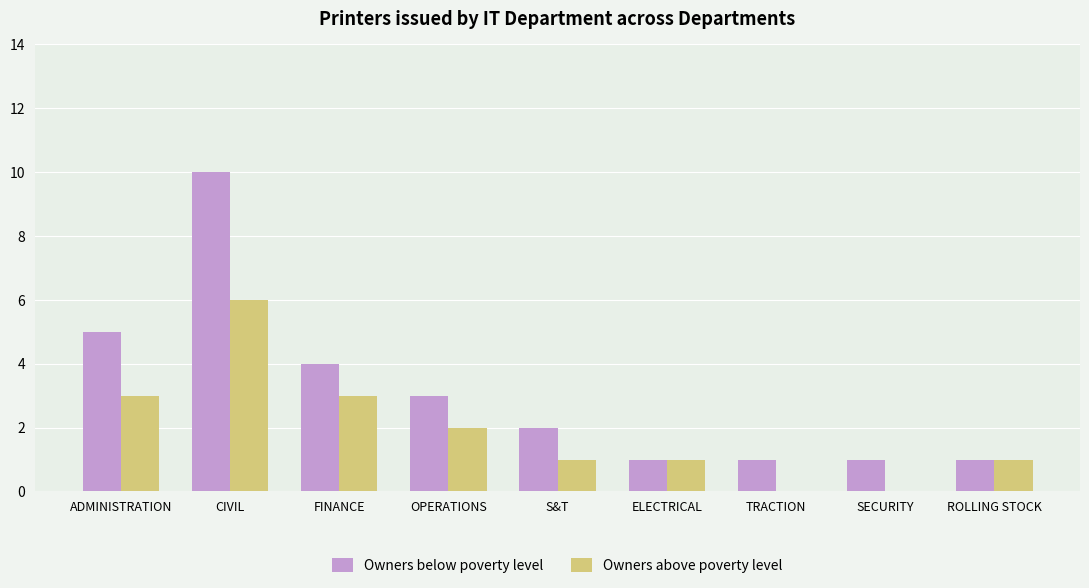

The value of Owners above poverty level at SECURITY is -4. True or false?

False